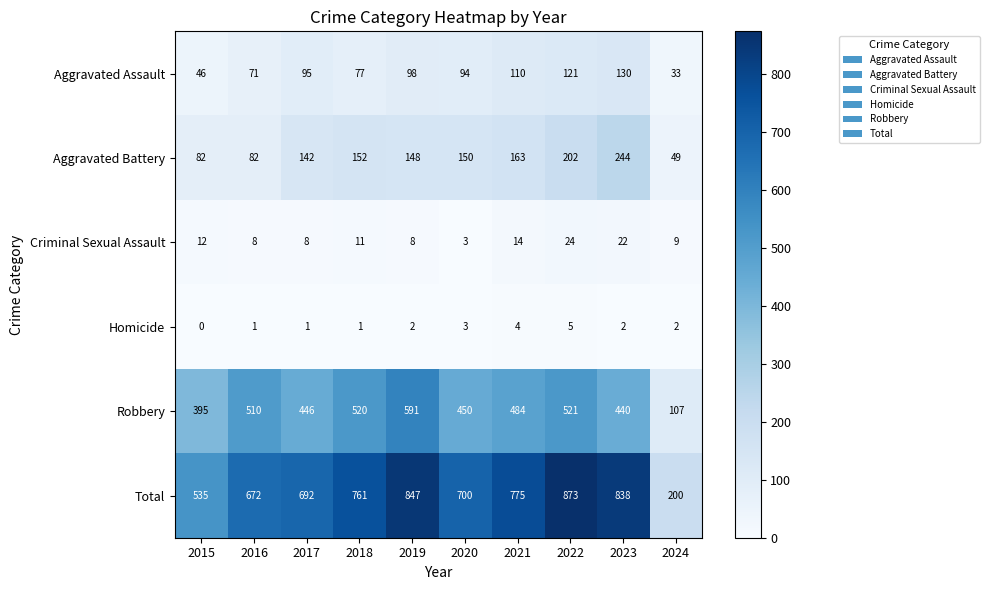

Is it true that Robbery equals 520 at 2018?

True